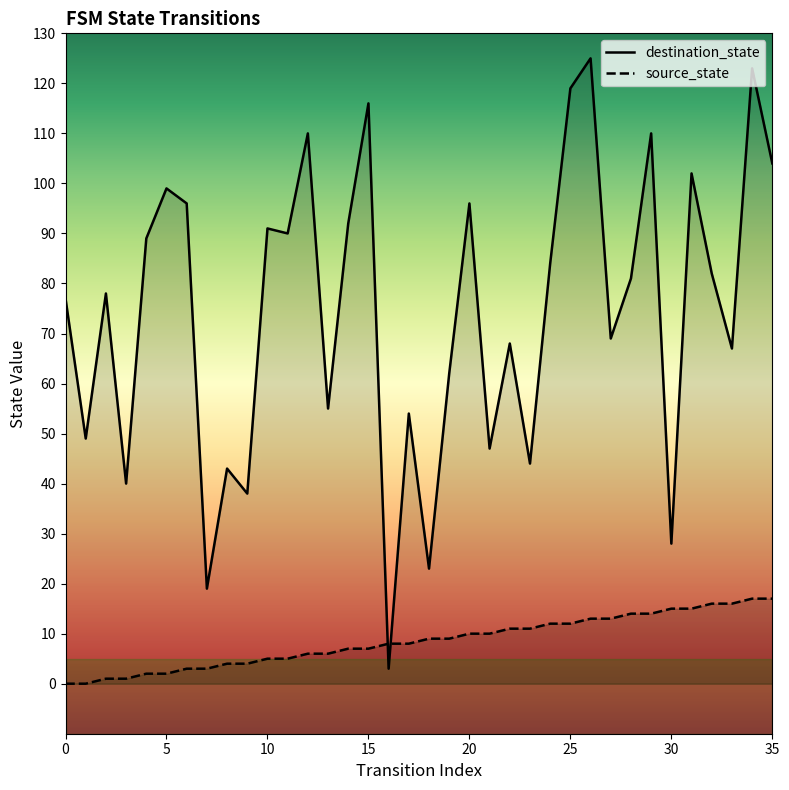

What is the difference between the second highest and second lowest values in the destination_state series?

104